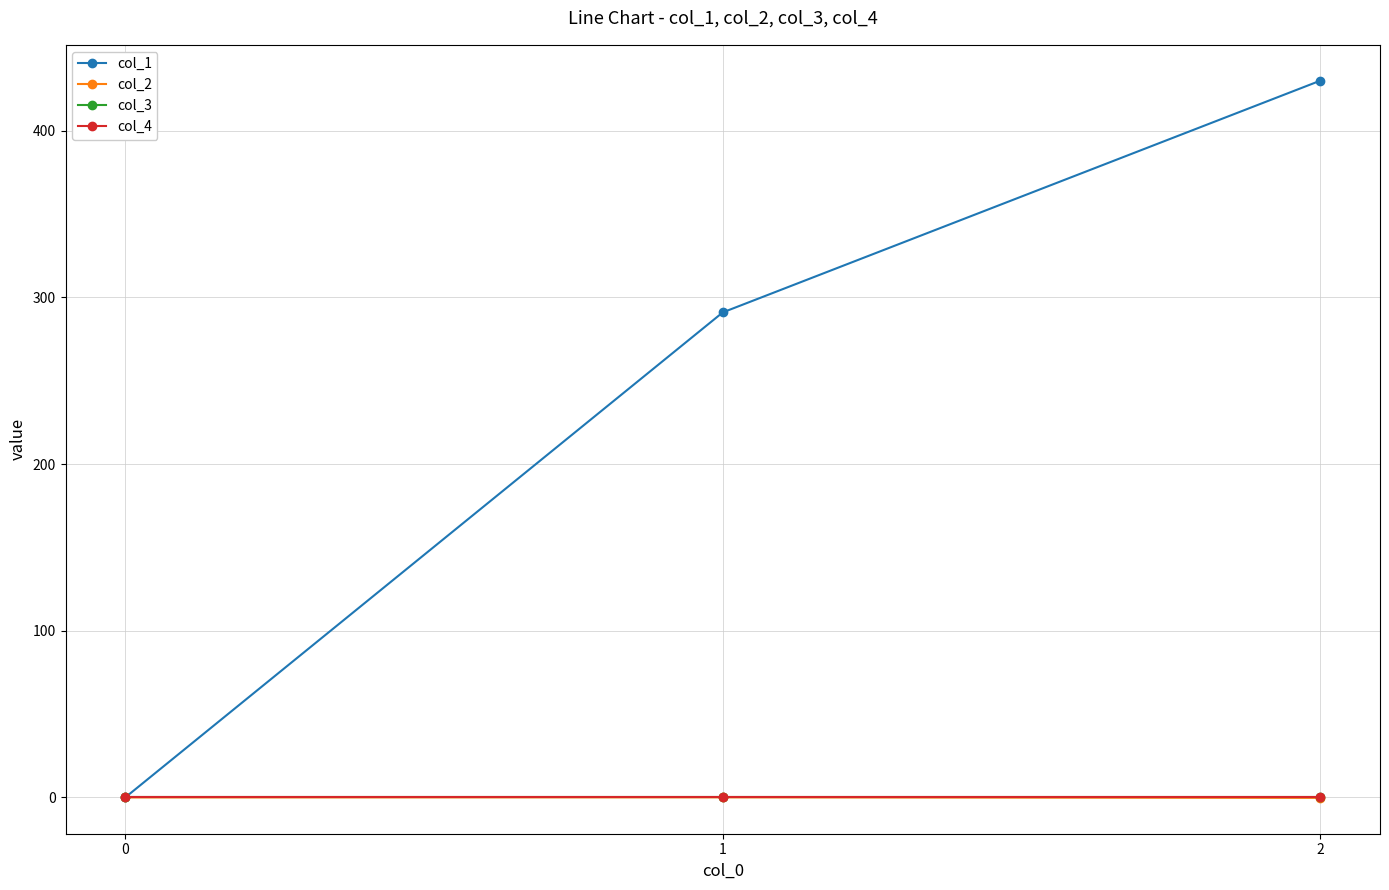

Does the chart have visible grid lines?

Yes